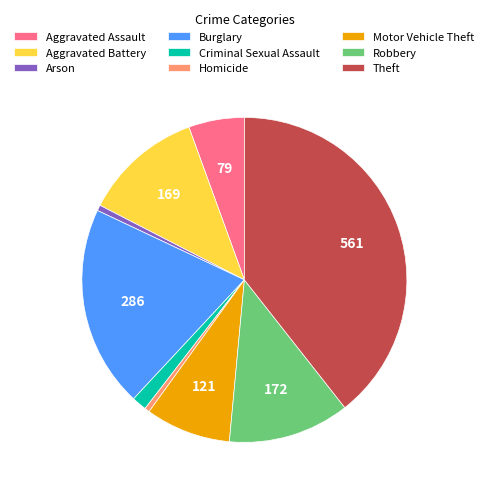

Which category has the biggest portion of the pie?

Theft